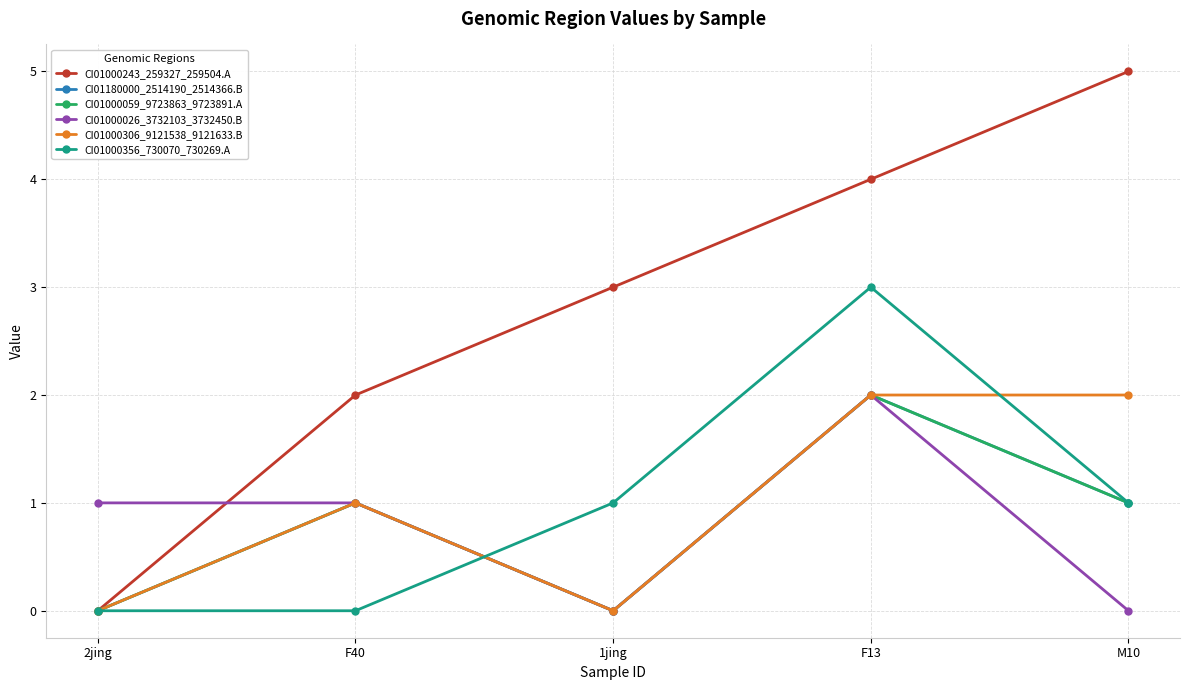

Does the chart have visible grid lines?

Yes